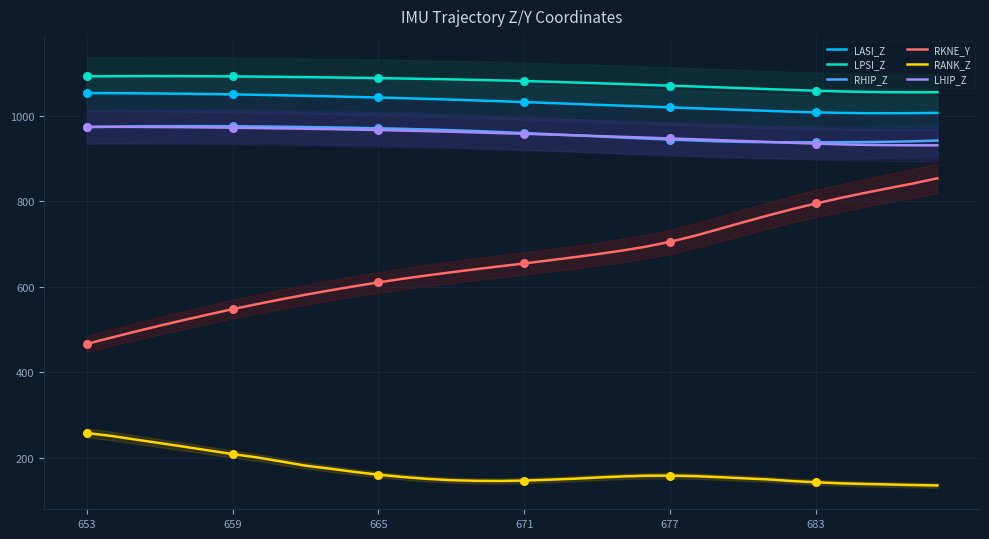

What is the total value across all series at 28?

4869.5